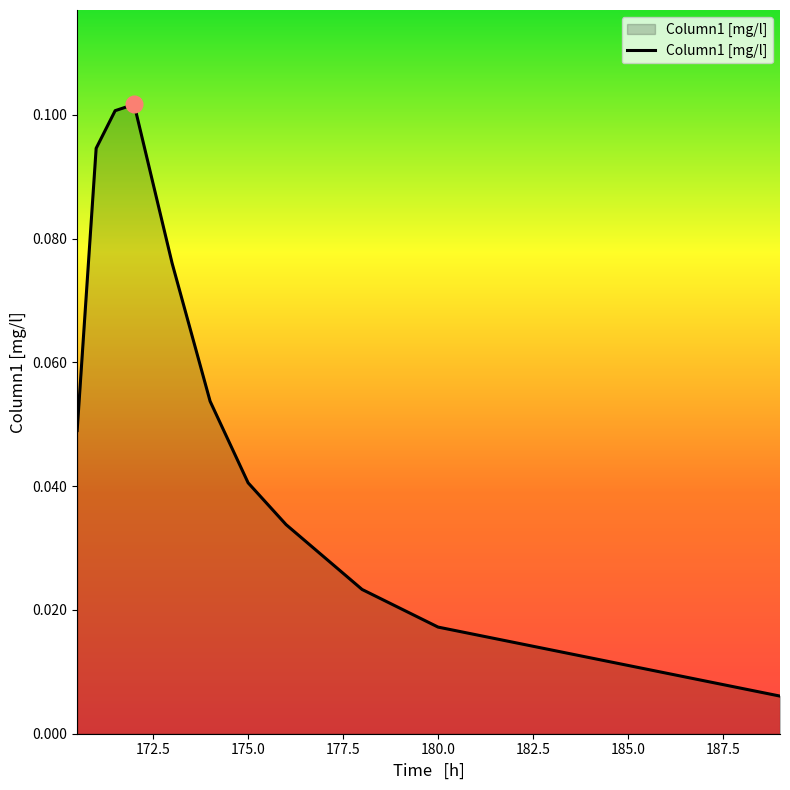

How many lines are shown in the chart?

1